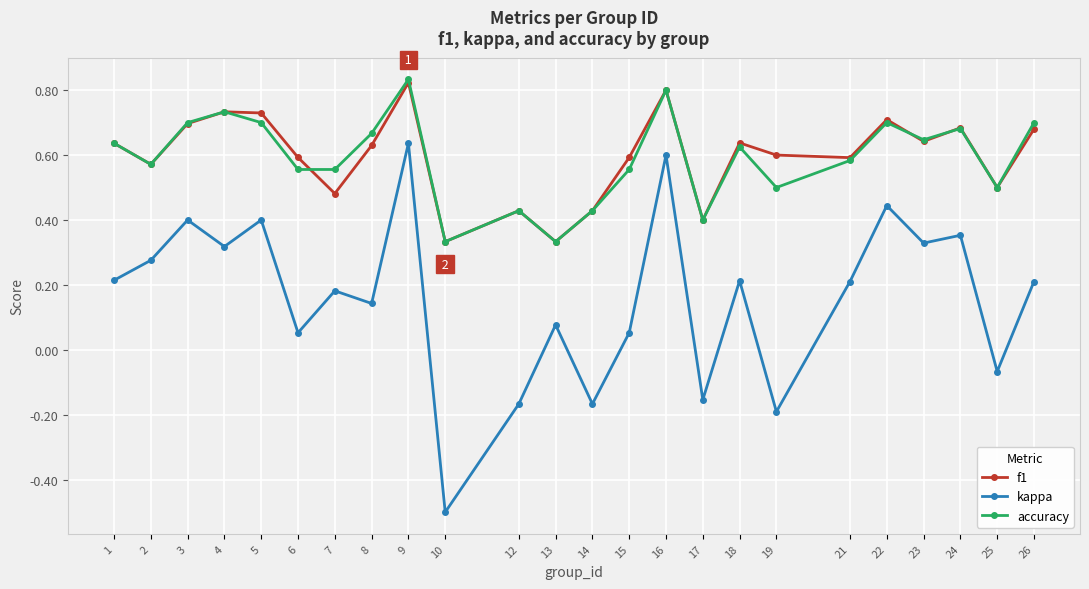

True or false: f1 and kappa intersect in this chart.

False